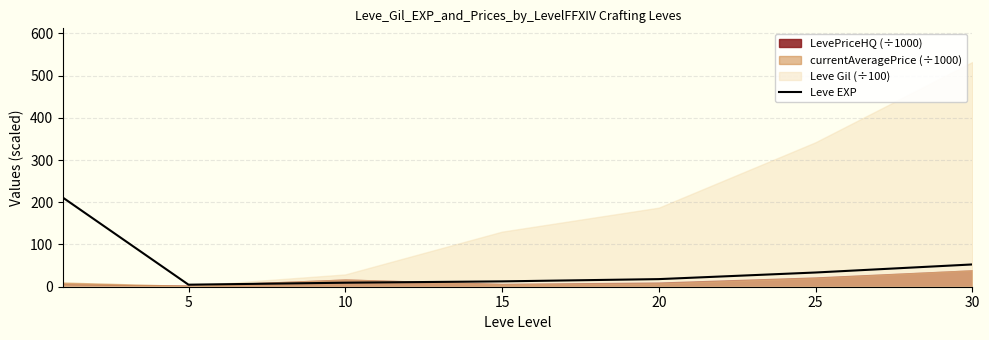

Reading left to right, list all the values displayed in this chart.

210.7	4.8	9.5	12.7	18.0	33.7	52.8